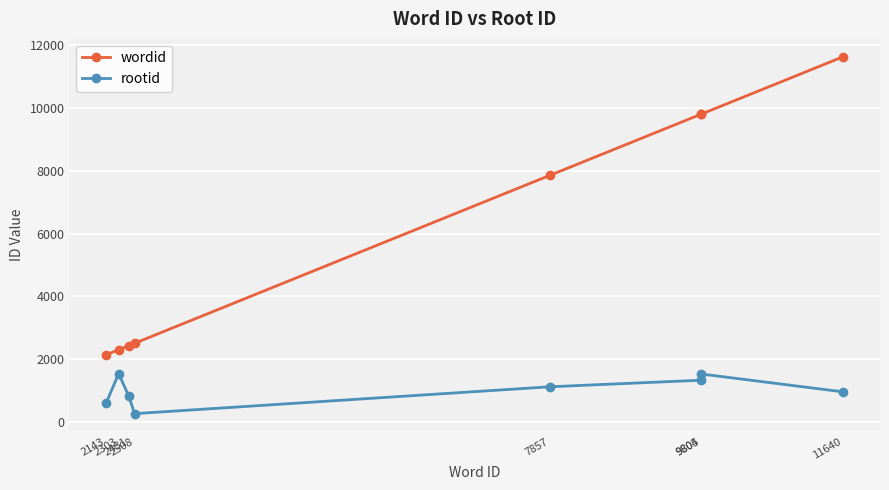

Is it true that rootid equals 960 at 11640?

True